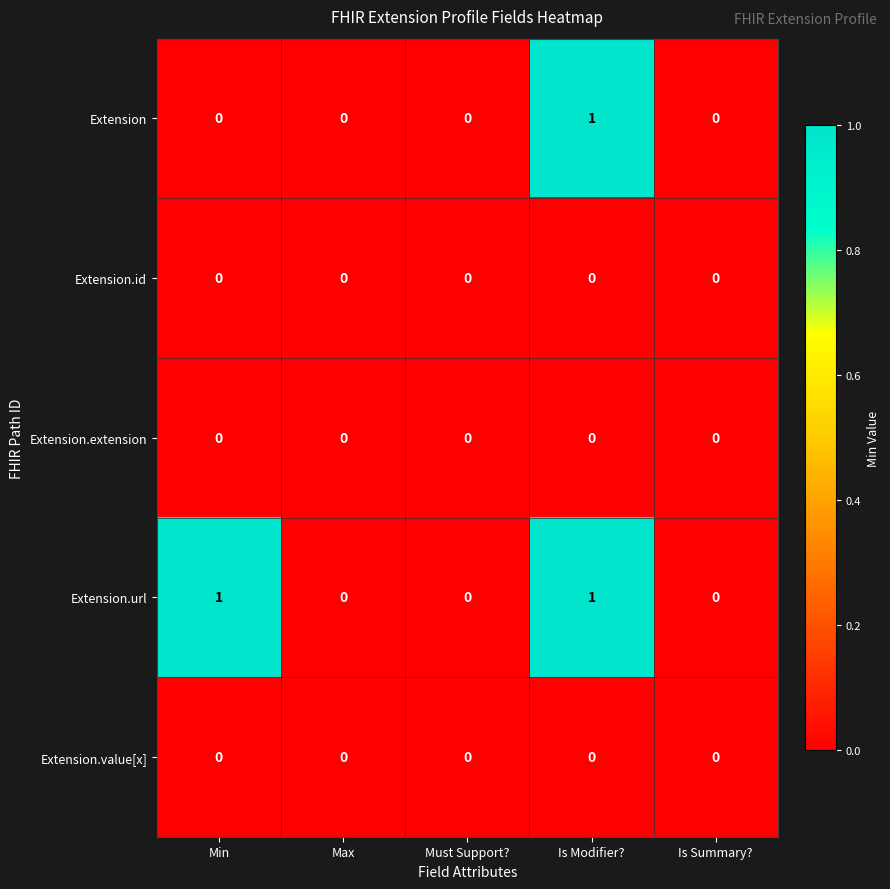

Which series has the largest total across all categories?

Extension.url